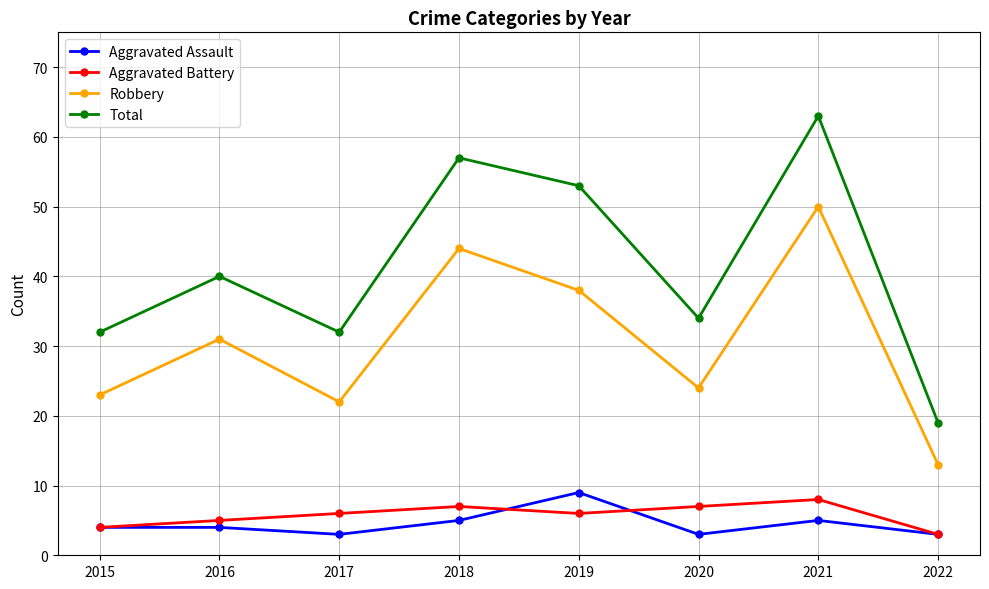

The value of Robbery at 2017 is 33. True or false?

False